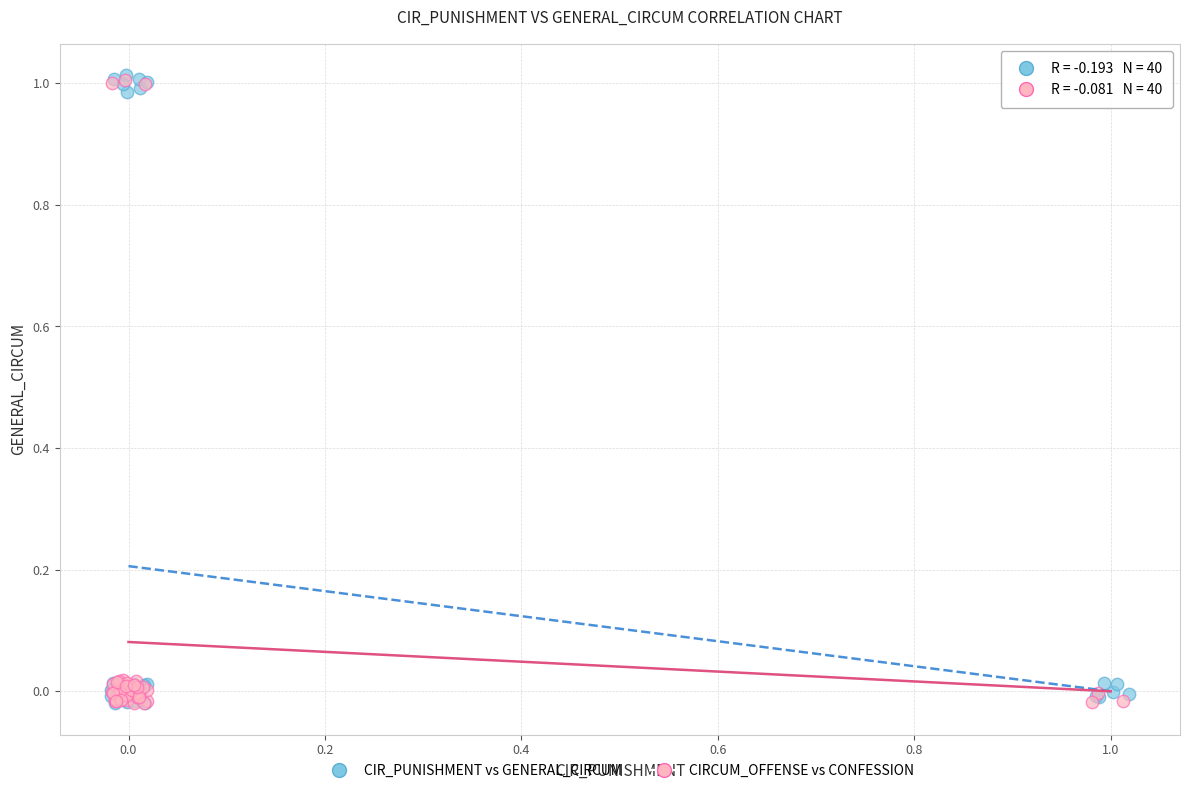

Which series has the widest spread of Y values?

CIR_PUNISHMENT vs GENERAL_CIRCUM